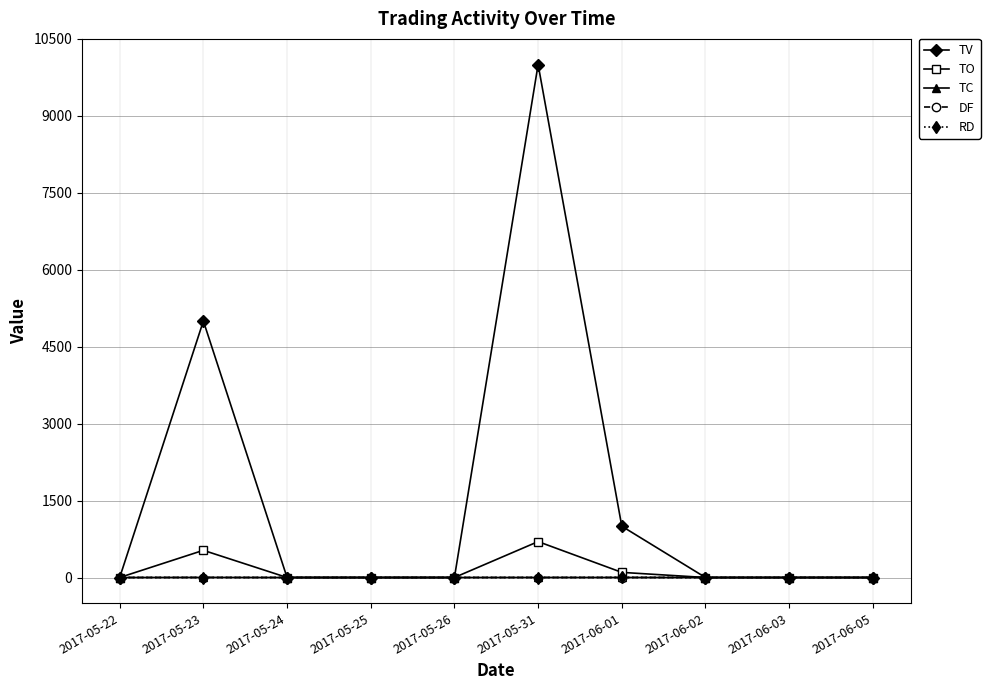

Is this an area chart (filled region under the line)?

No